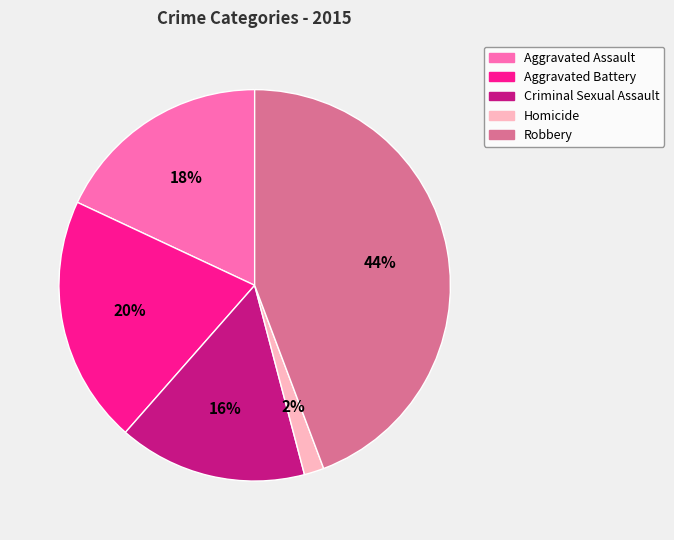

True or false: Criminal Sexual Assault accounts for 16% of the total.

True